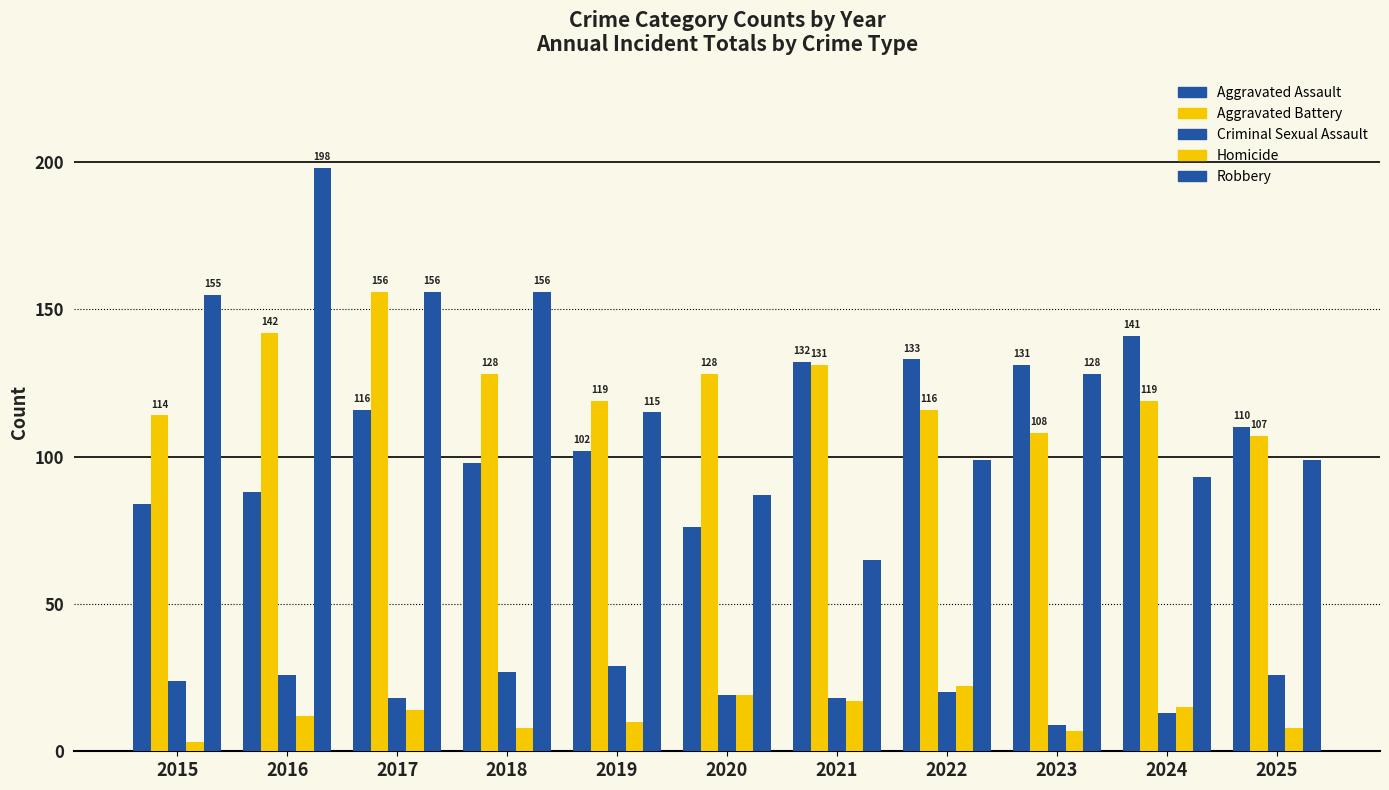

Does the chart contain any negative values?

No